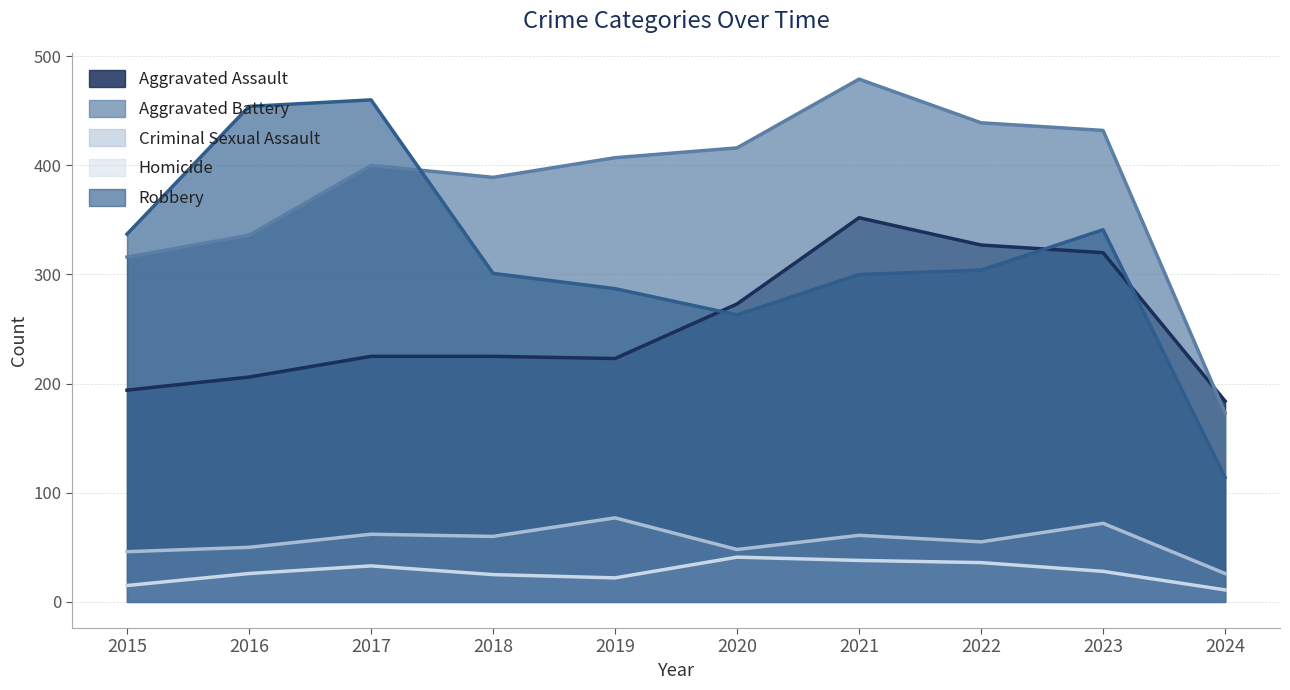

True or false: Robbery and Aggravated Assault cross at least once.

True